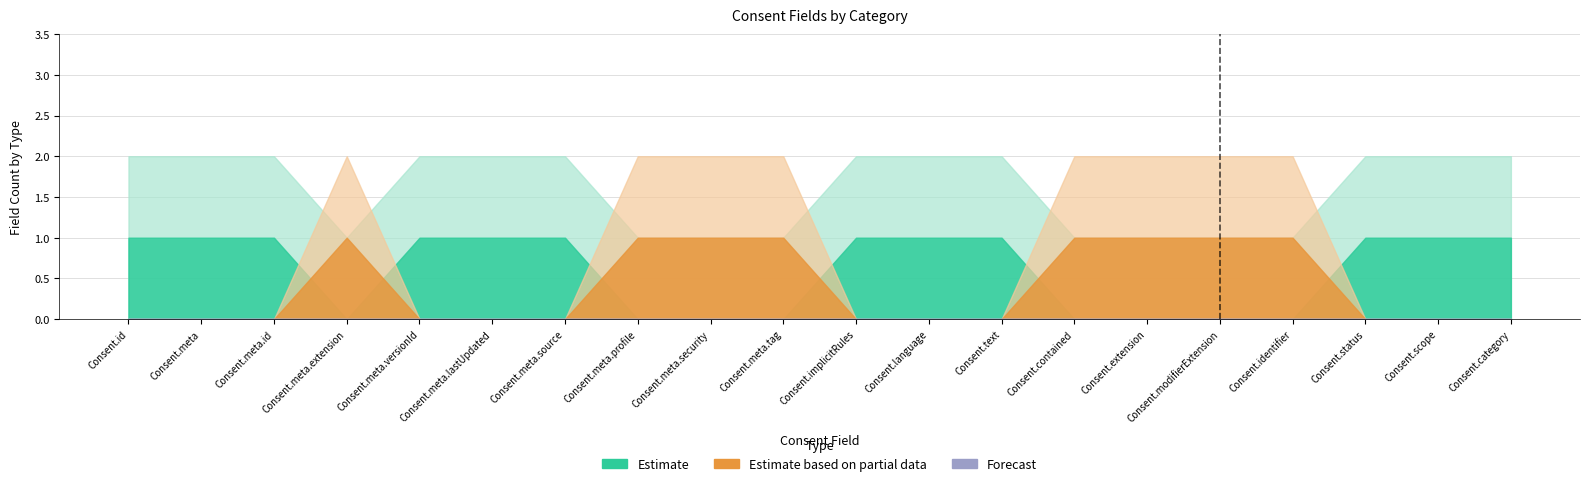

What is the total value across all series at Consent.language?

1